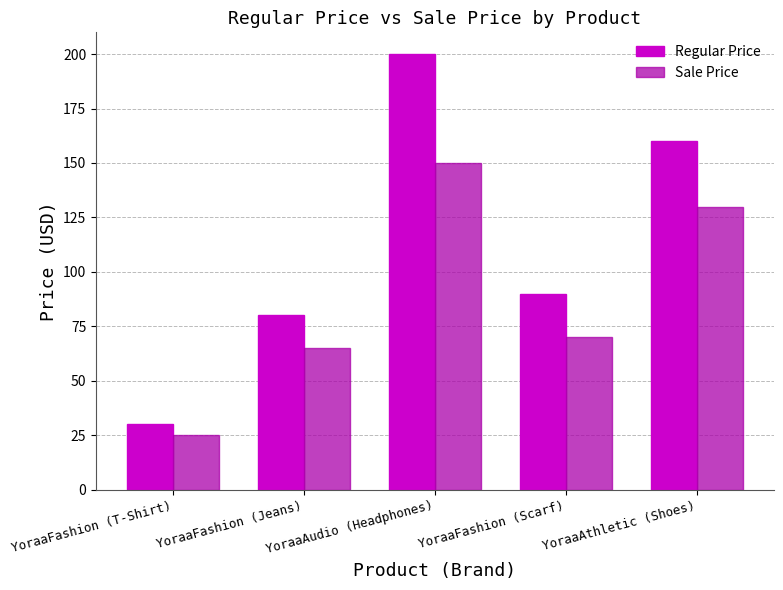

Rank the series at YoraaAudio (Headphones) from lowest to highest value.

Sale Price, Regular Price